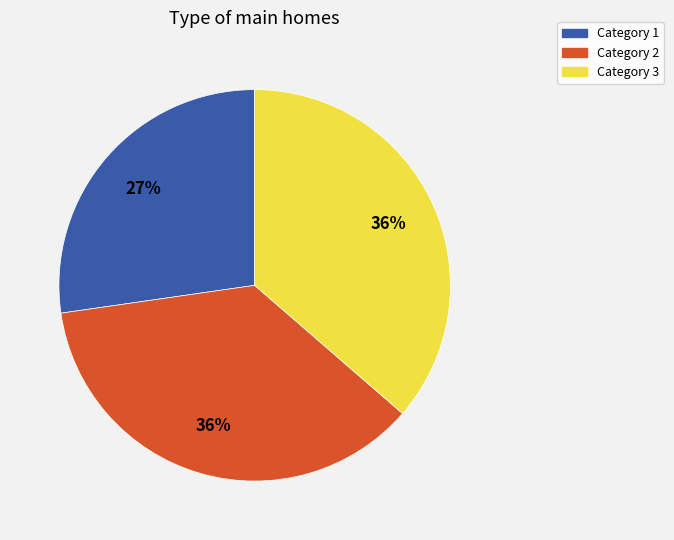

Is it true that Category 3 is 36% of the pie?

True